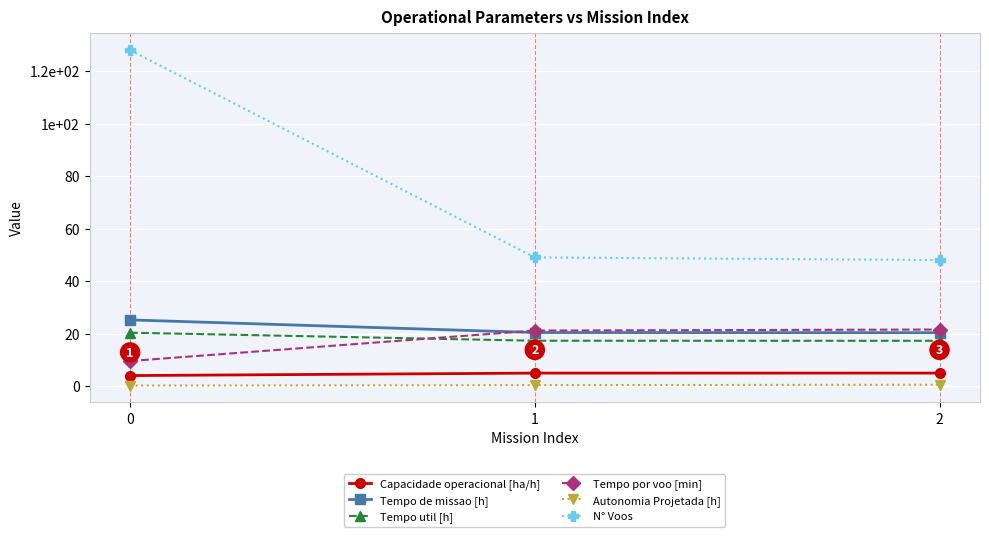

What are all the series names shown in the legend?

Capacidade operacional [ha/h], Tempo de missao [h], Tempo util [h], Tempo por voo [min], Autonomia Projetada [h], N° Voos